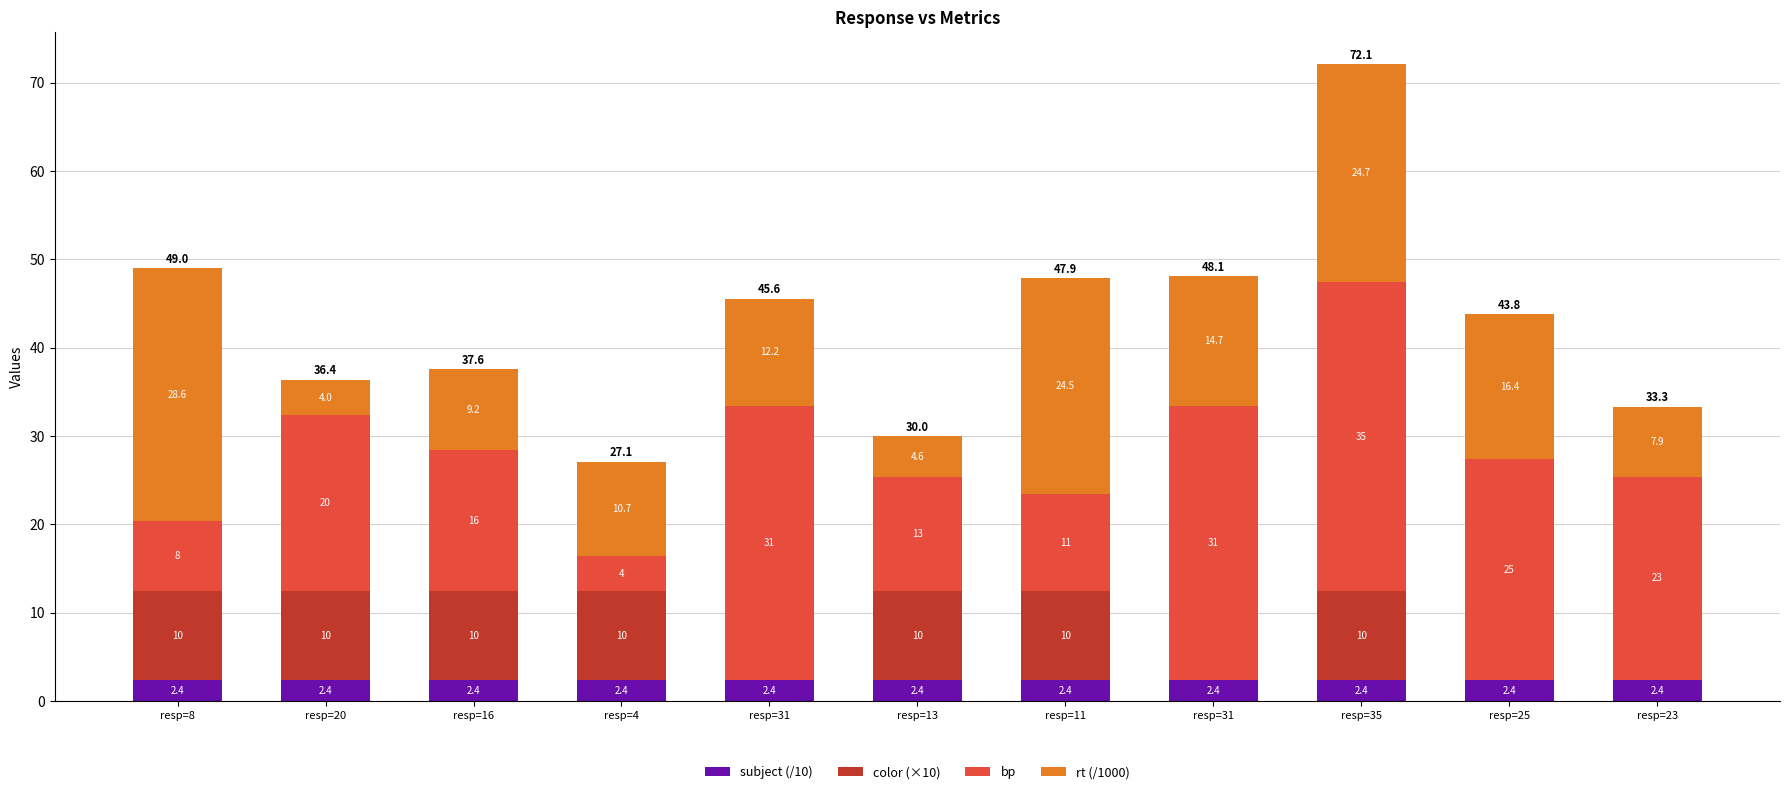

At which label is rt (/1000) closest to 16?

resp=25